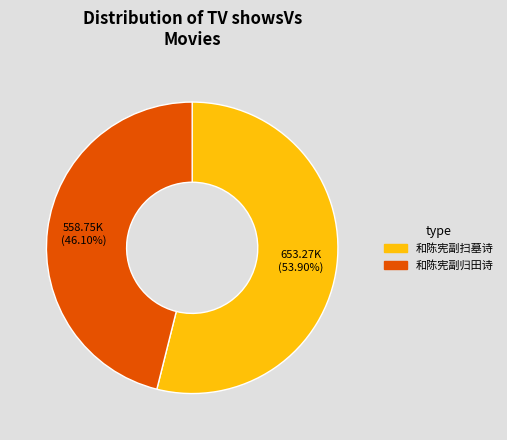

Is the sum of 和陈宪副归田诗 and 和陈宪副扫墓诗 greater than half?

Yes